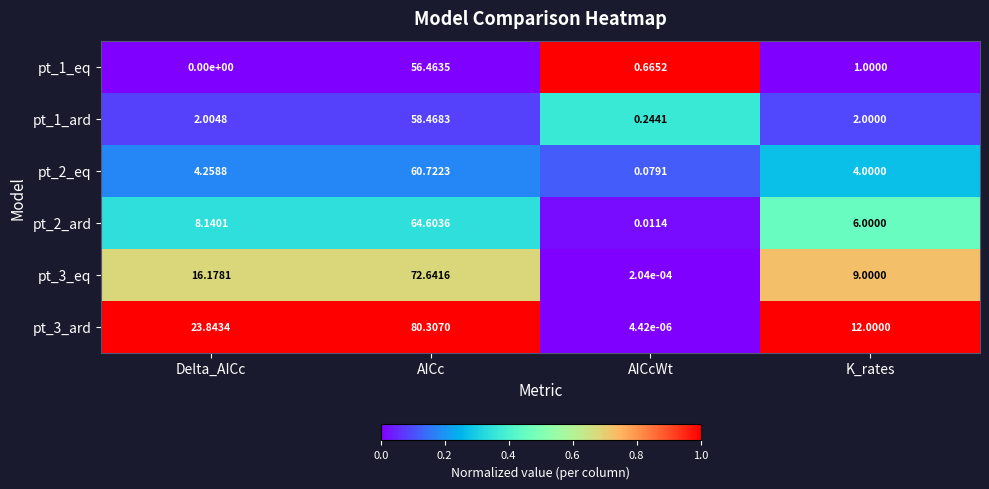

Between AICc and K_rates, which series saw the biggest shift?

pt_3_ard